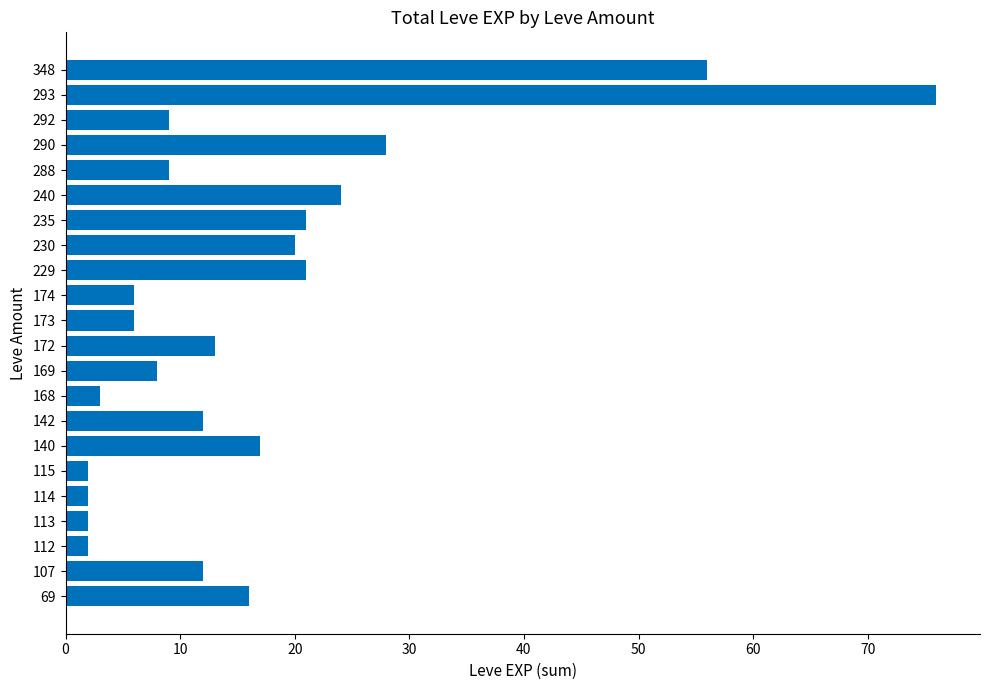

What is the difference between the maximum and minimum values?

74